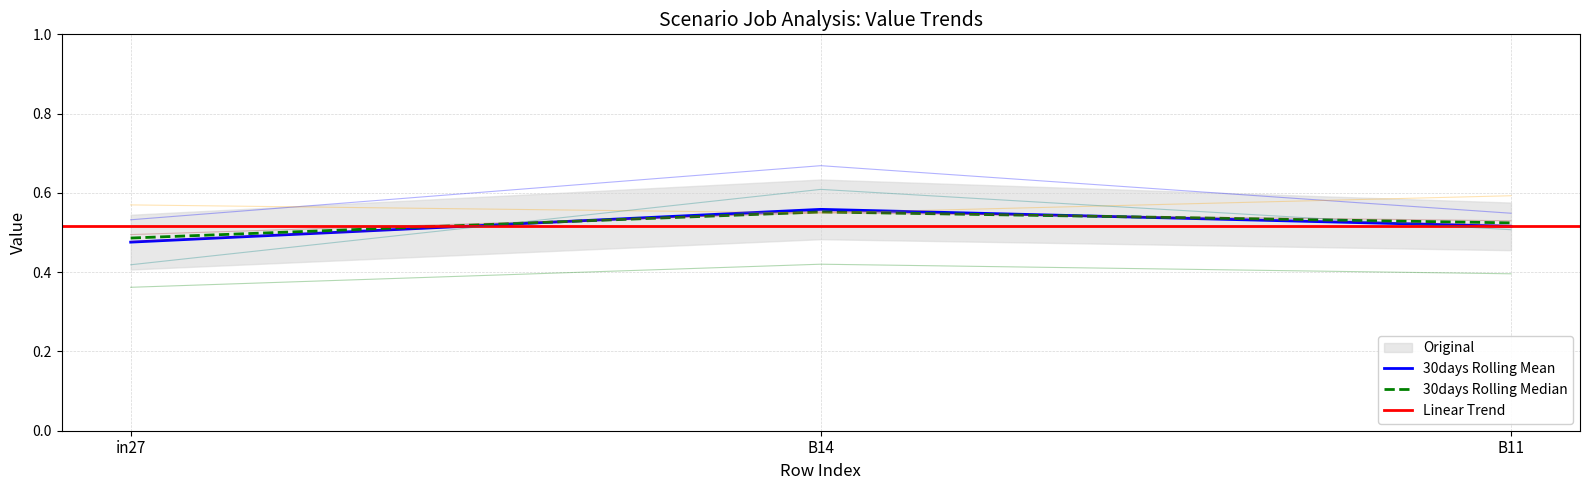

Which category has the highest value across all series?

B14